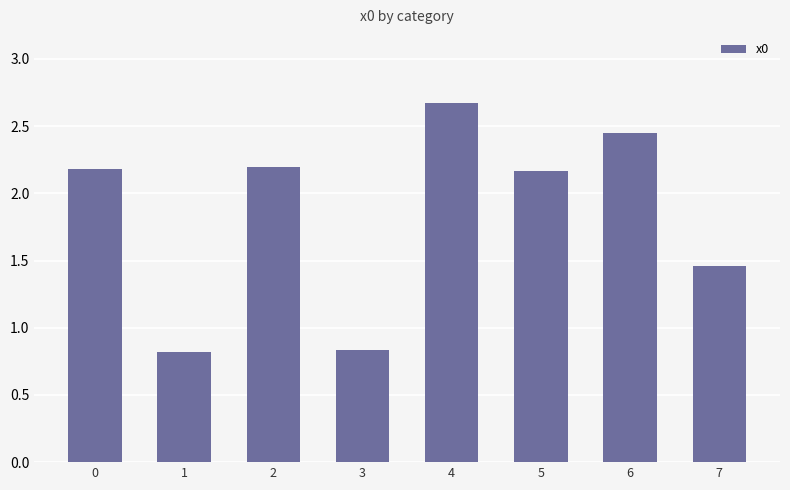

Are the bars grouped side by side (vs. stacked)?

No